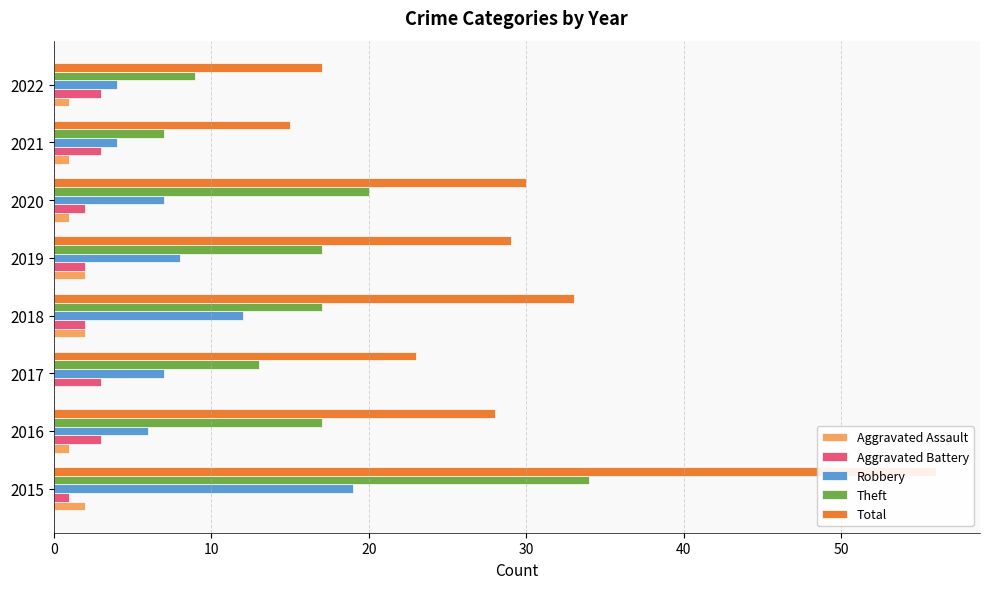

How many positive values does the Aggravated Assault series have?

7